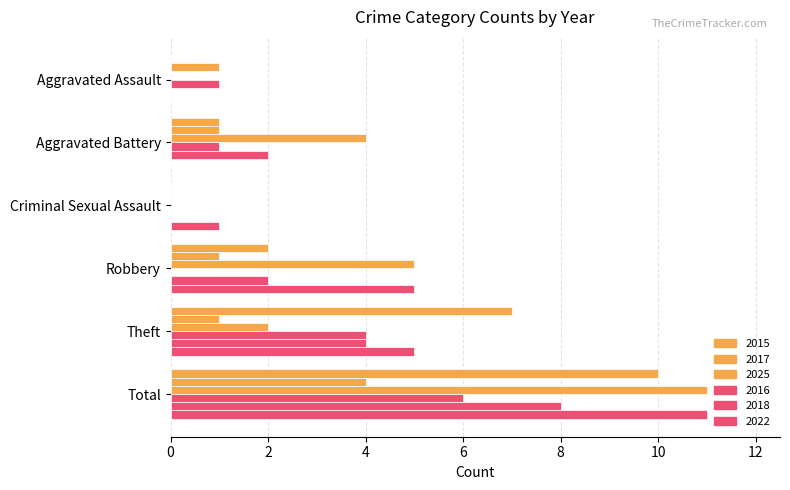

How many distinct data groups are displayed?

6